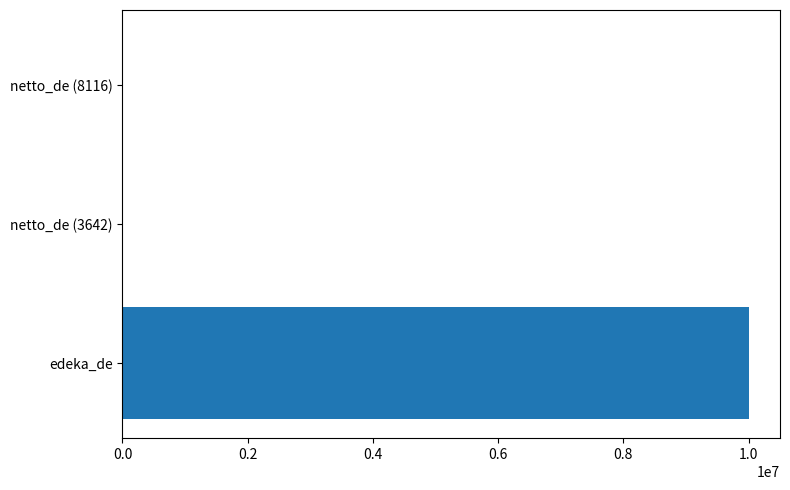

Which label corresponds to the largest value in the chart?

edeka_de